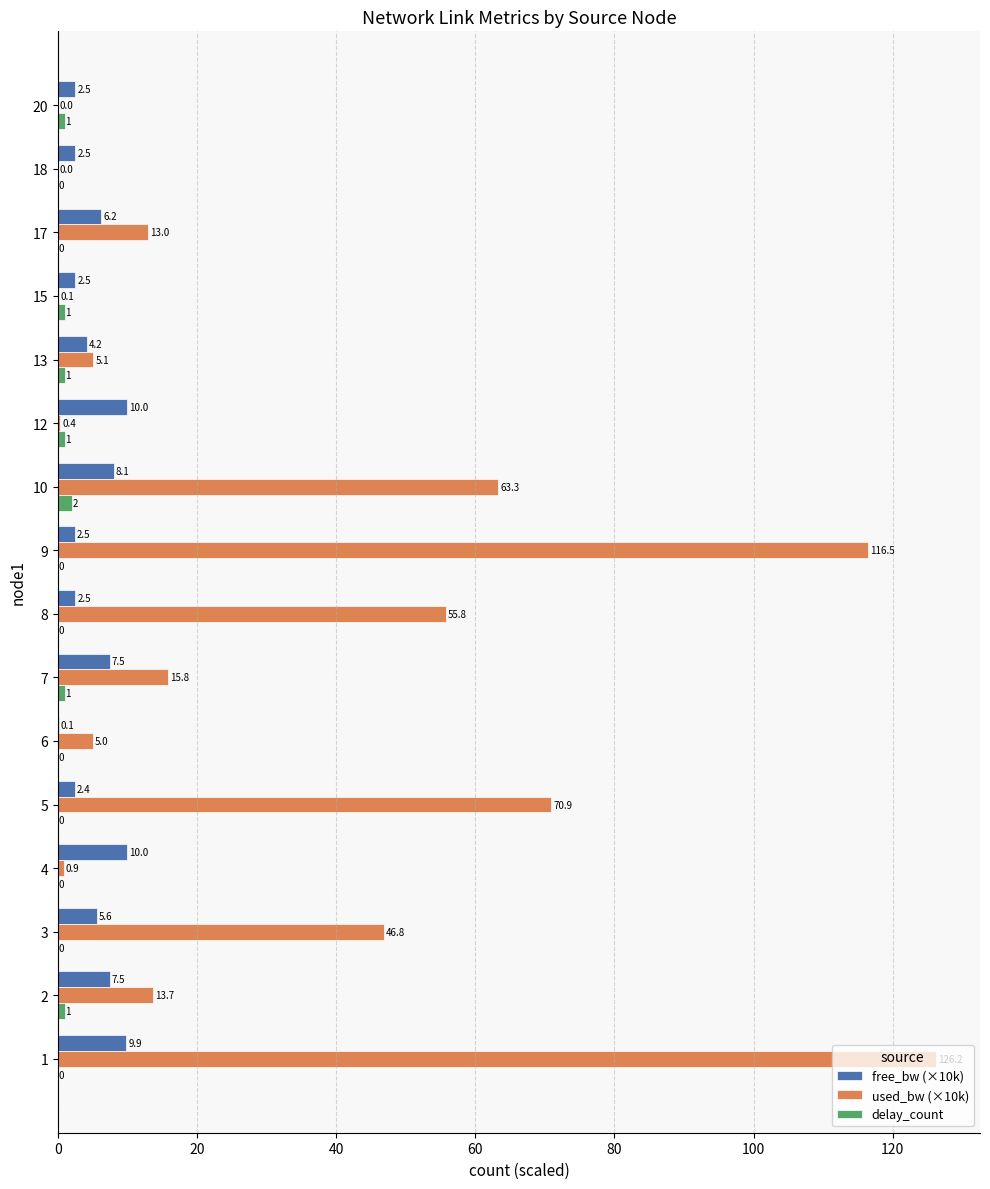

What value does the free_bw (×10k) series have at 4?

10.0